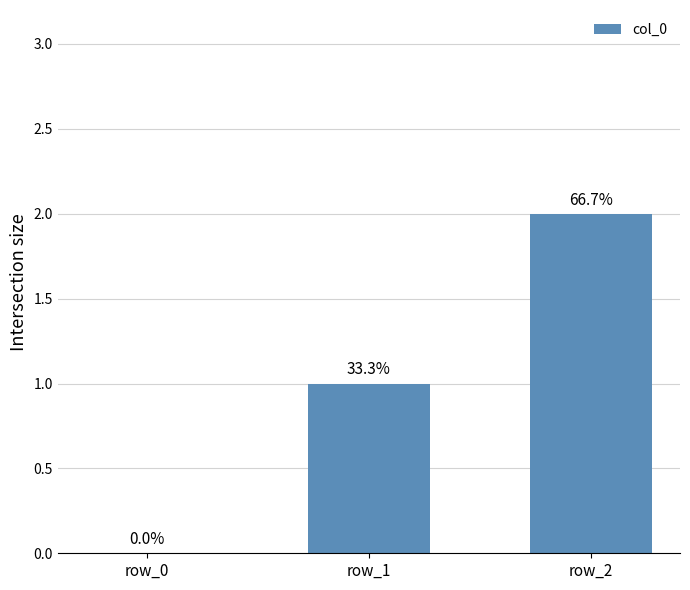

List the labels in order of value, largest first.

row_2, row_1, row_0